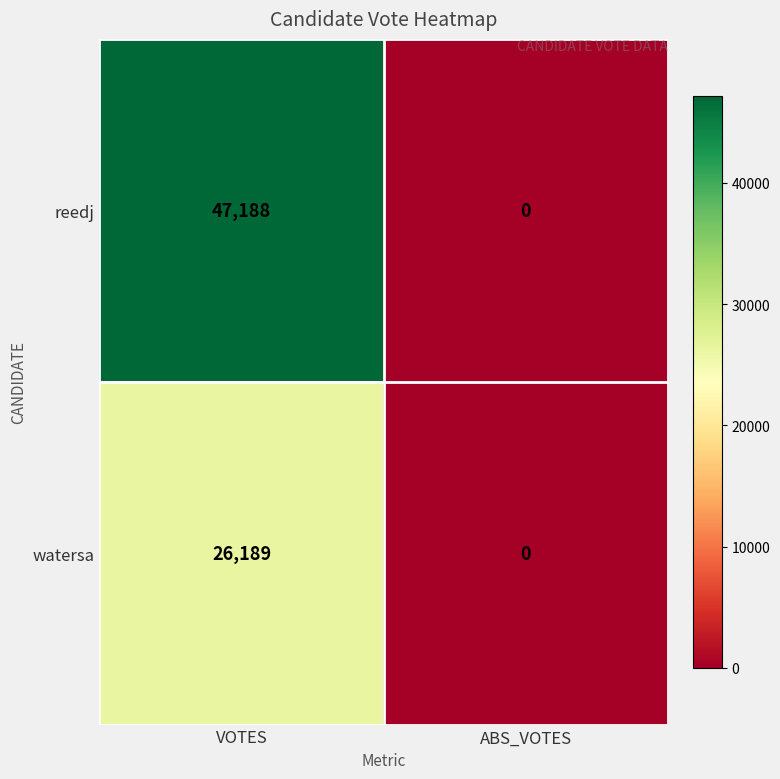

What is the average value of the reedj series?

23594